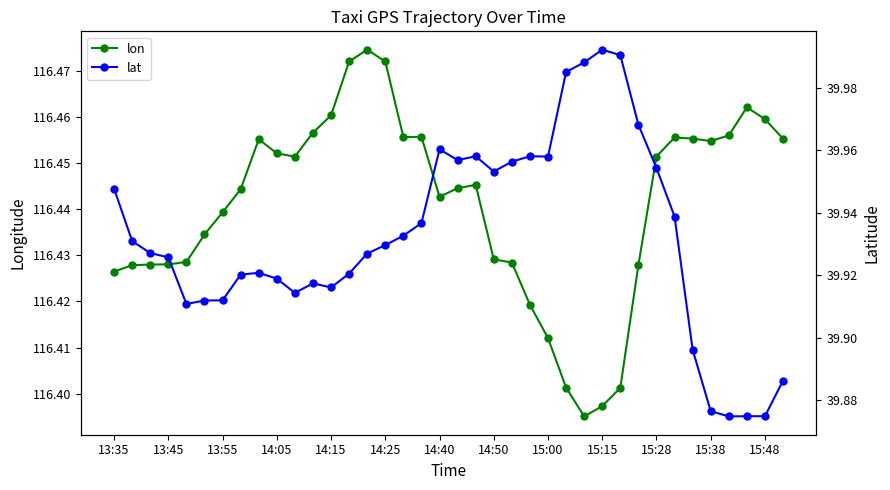

What is the sum of the lat values at 15:28 and 34?

79.8